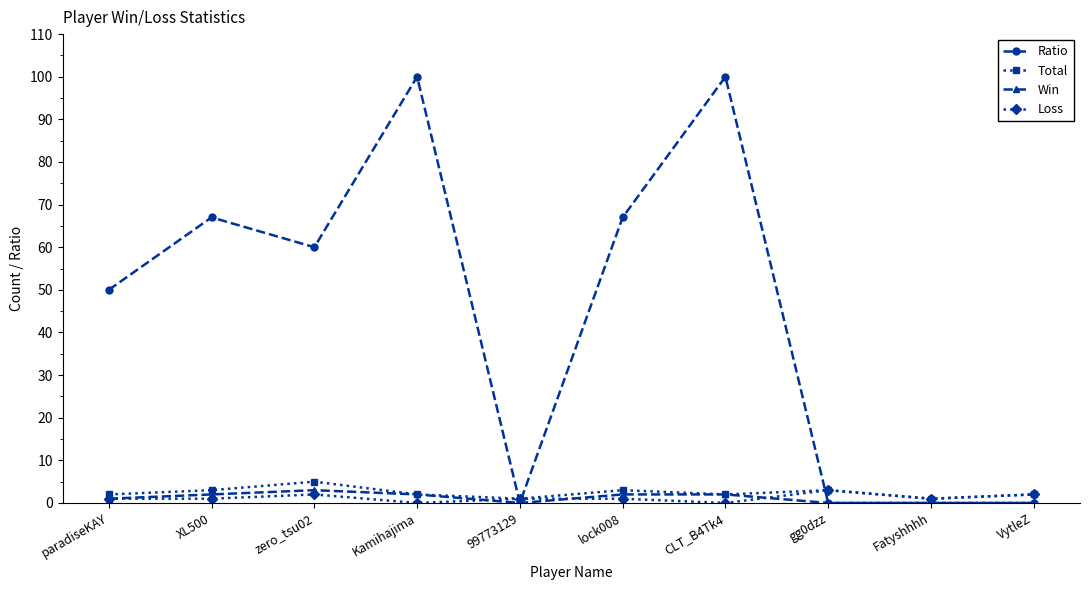

What is the value of the Loss point at the 6th from the left?

1